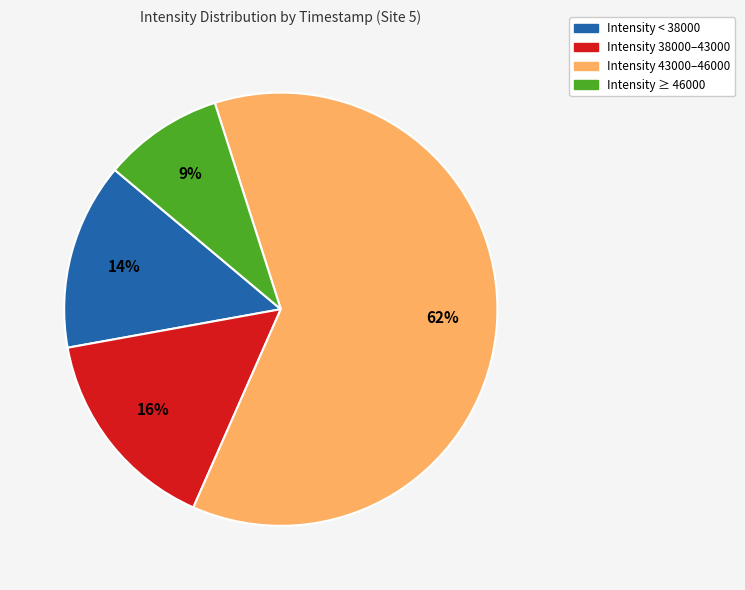

To the nearest percent, what is the average slice percentage?

25%